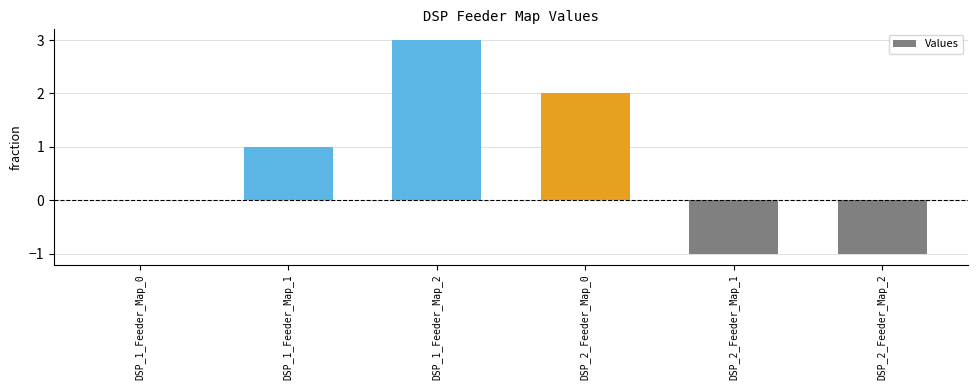

Is it true that the value at DSP_1_Feeder_Map_2 is 3?

True